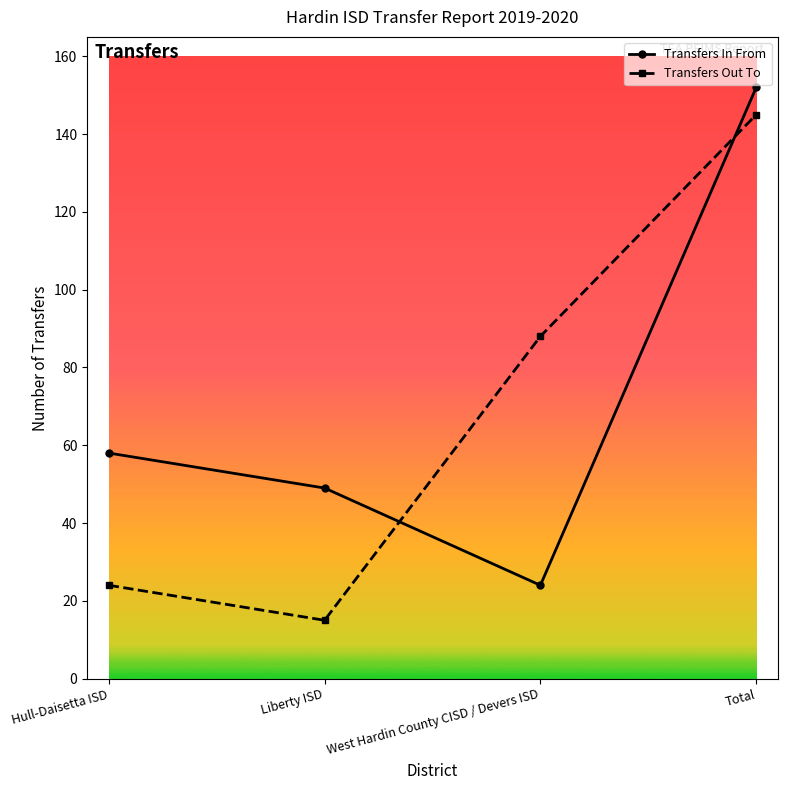

Is it true that Transfers Out To equals 15 at Liberty ISD?

True